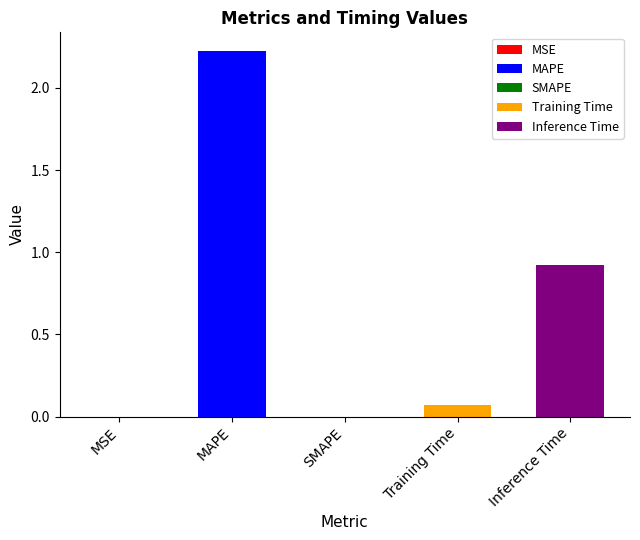

Reading left to right, transcribe all the data shown in this chart.

0.0	2.2	0.0	0.1	0.9